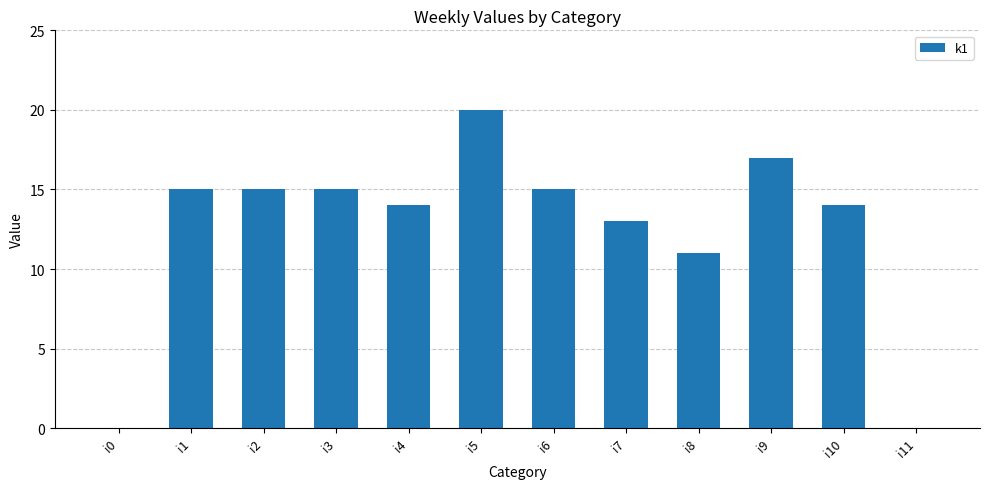

Between i8 and i7, which is larger?

i7